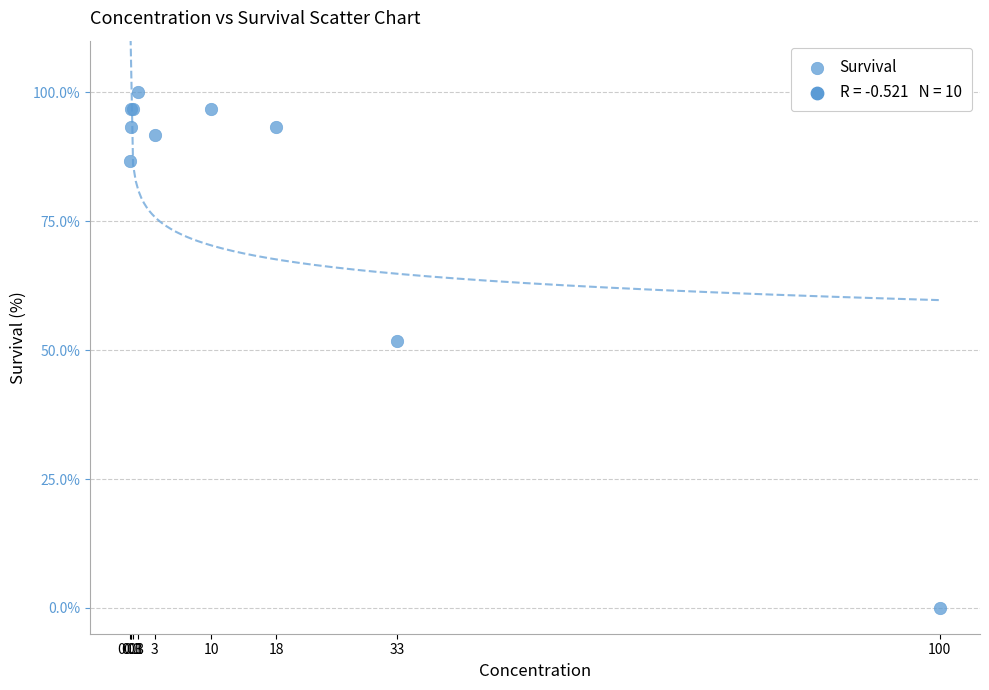

What Y value in the scatter plot is closest to 50?

51.7